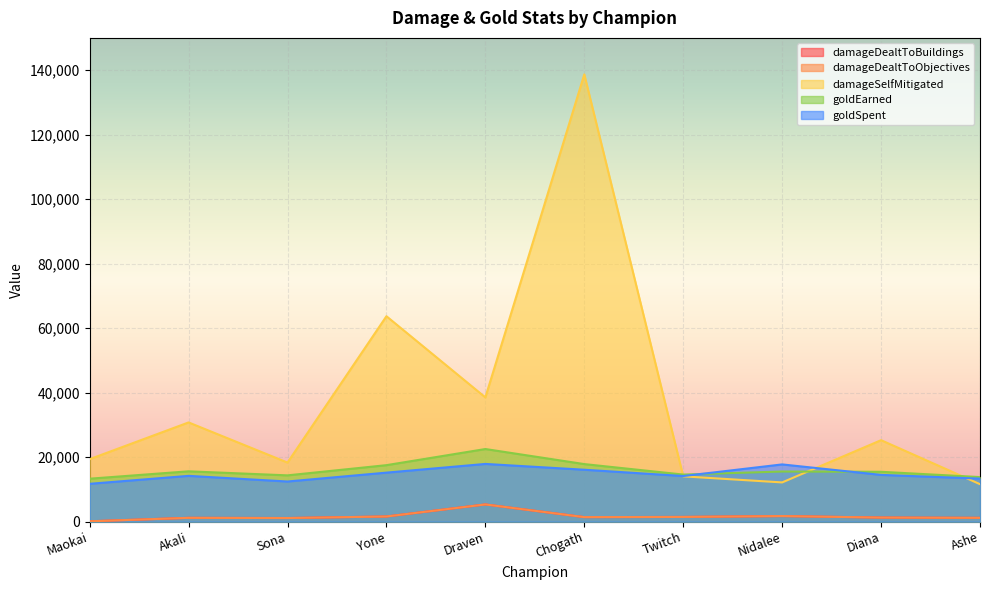

Reading right to left, list all the values displayed in this chart.

damageDealtToBuildings: 1182	1271	1737	1465	1407	5337	1603	1126	1185	109
damageDealtToObjectives: 1182	1271	1737	1465	1407	5337	1603	1126	1185	109
damageSelfMitigated: 11622	25264	12168	14049	138681	38529	63697	18324	30768	19375
goldEarned: 13822	15463	15550	14602	17850	22520	17520	14355	15611	13321
goldSpent: 13350	14500	17750	14150	16100	17900	15200	12450	14200	11735